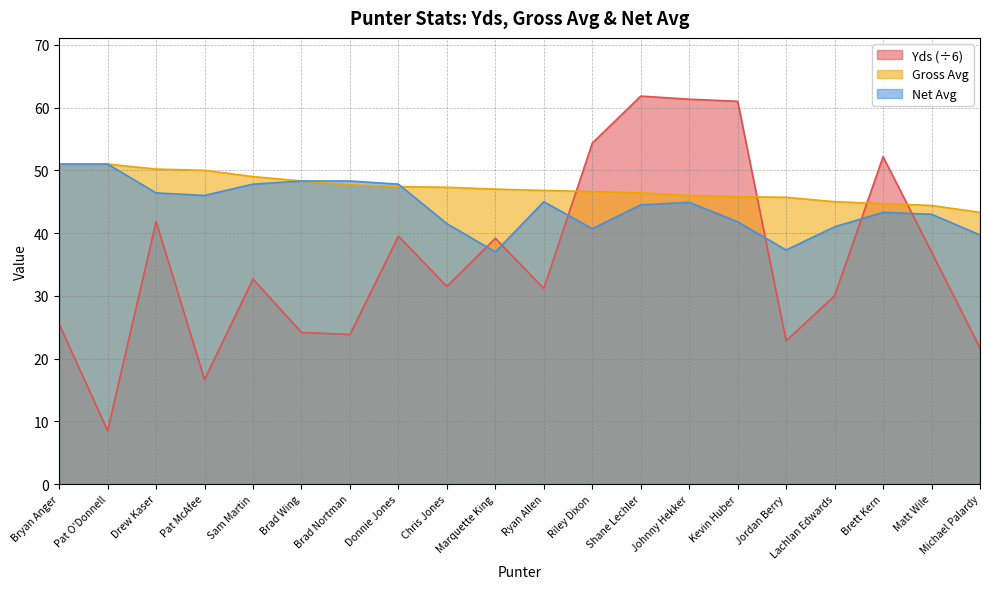

What is the lowest value of the Net Avg series?

37.0